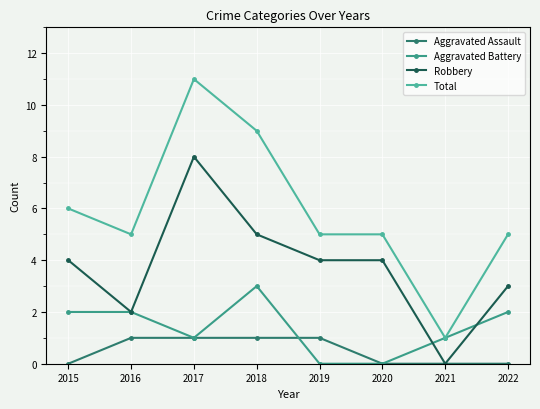

How many data points does each series have?

8